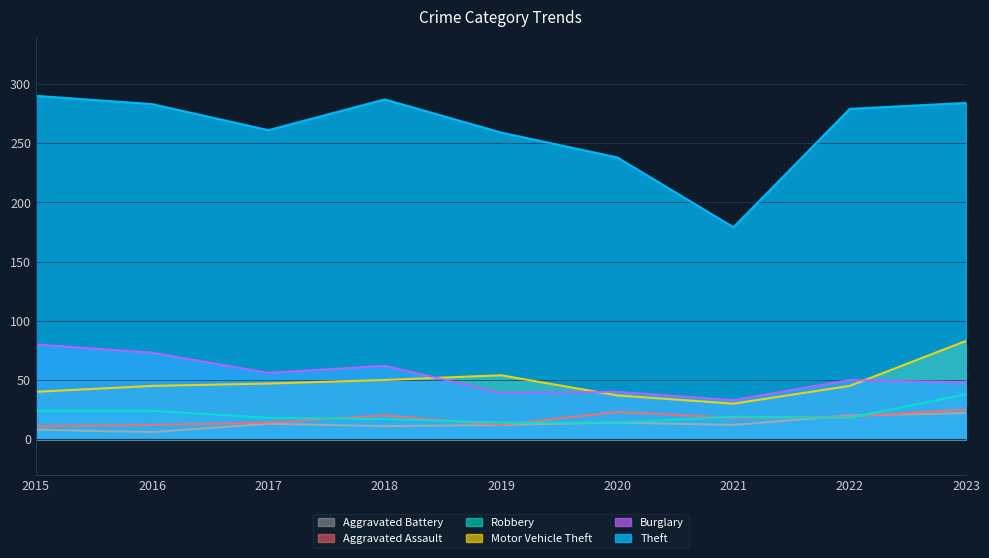

Reading left to right, what are all the values shown in this chart?

Theft: 290	283	261	287	259	238	179	279	284
Burglary: 80	73	56	62	39	40	33	50	48
Motor Vehicle Theft: 40	45	47	50	54	37	30	45	83
Robbery: 24	24	18	17	14	14	19	18	38
Aggravated Assault: 11	12	14	20	12	23	18	19	25
Aggravated Battery: 8	6	13	11	12	14	12	20	22